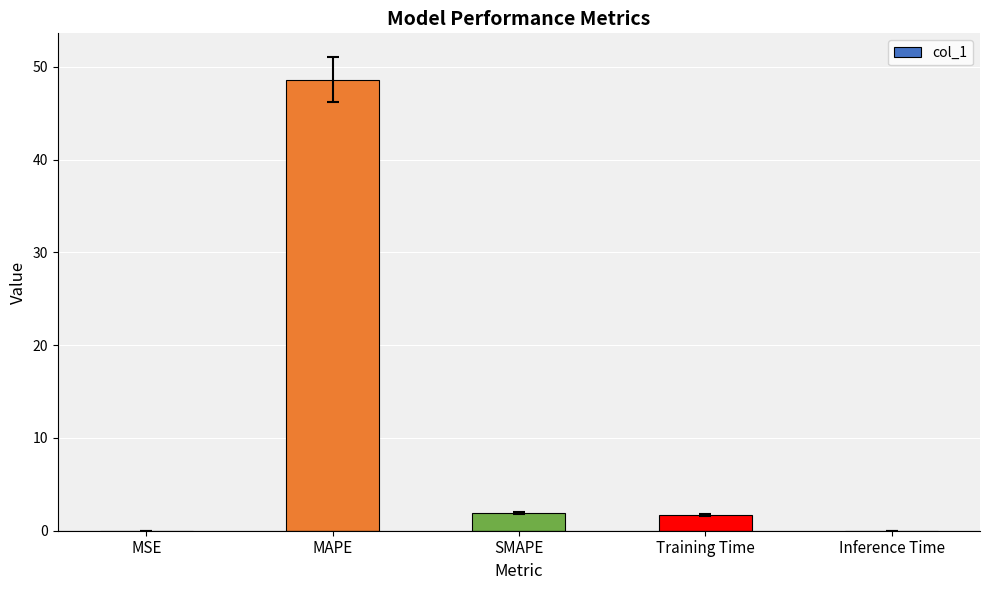

Are the bars horizontal?

No